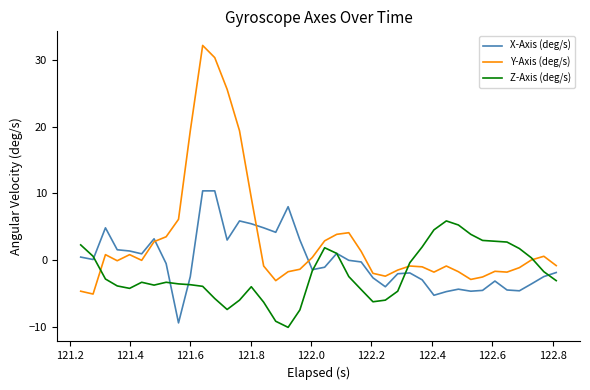

What is the maximum value for X-Axis (deg/s)?

10.4